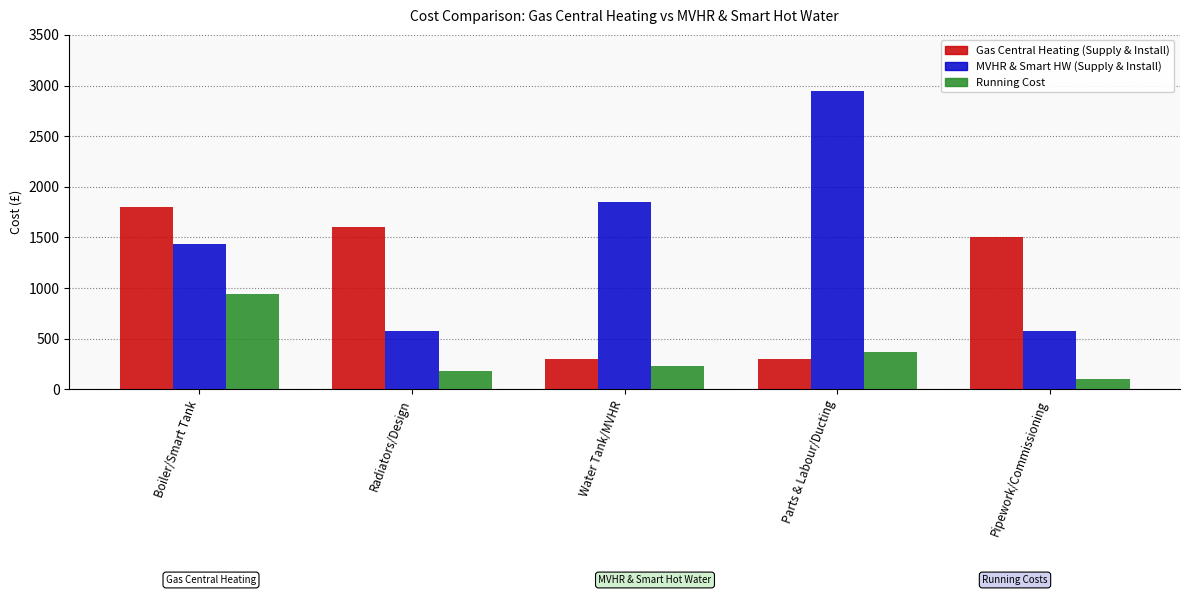

Where is Running Cost nearest to the value 522?

Parts & Labour/Ducting